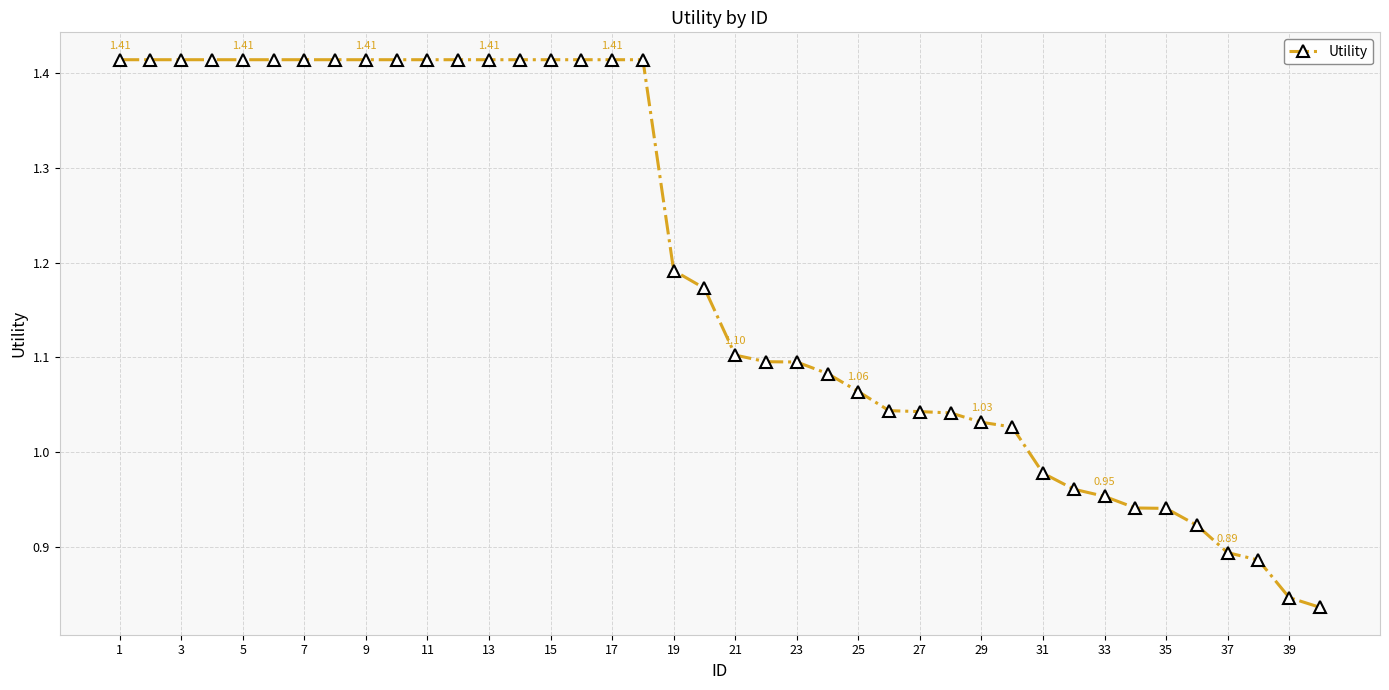

What is the sum of all values?

47.6